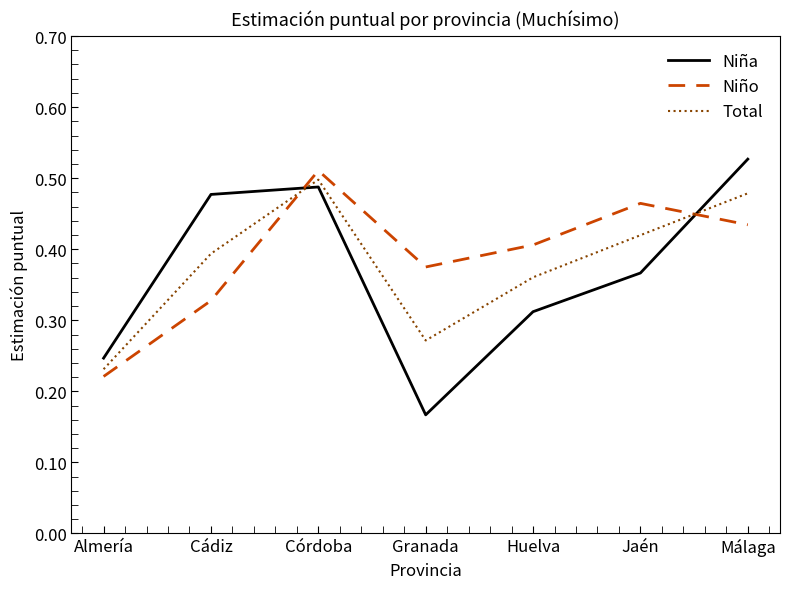

Rank the categories by Niño value from lowest to highest.

Almería, Cádiz, Granada, Huelva, Málaga, Jaén, Córdoba